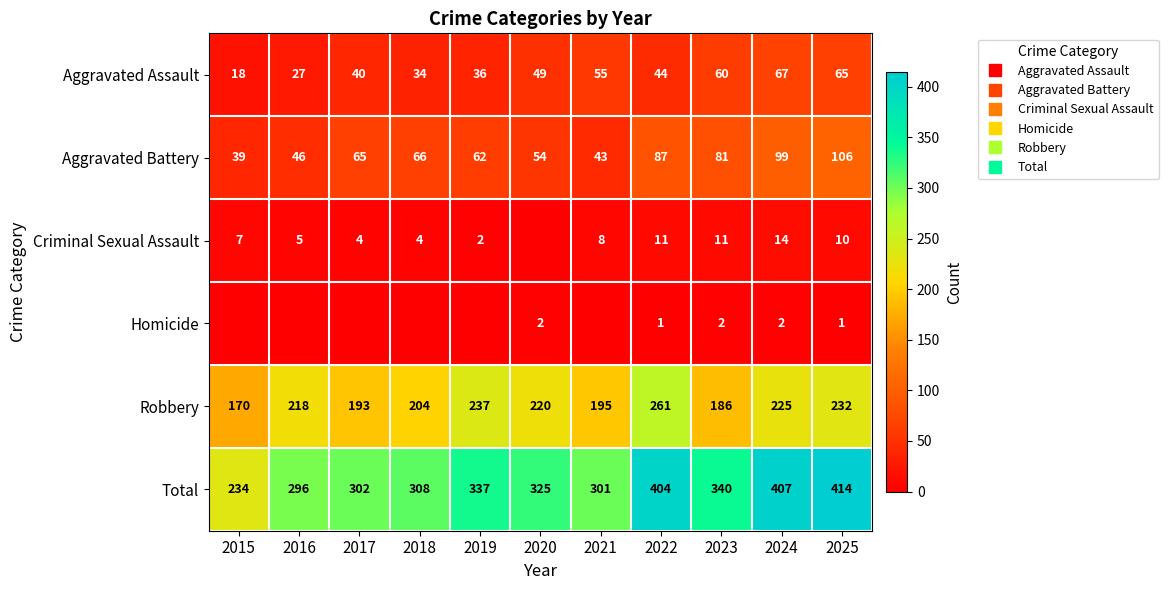

Which label corresponds to the largest value in the chart?

2025